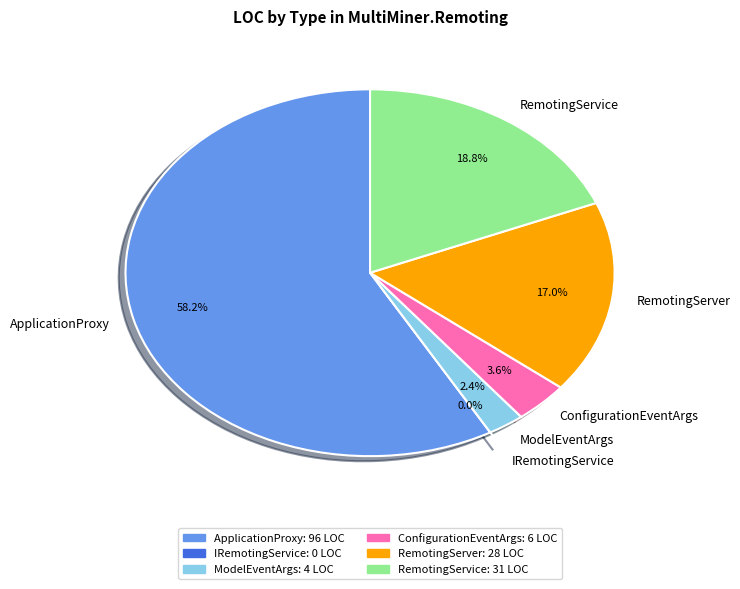

Rank the categories by value from highest to lowest.

ApplicationProxy, RemotingService, RemotingServer, ConfigurationEventArgs, ModelEventArgs, IRemotingService